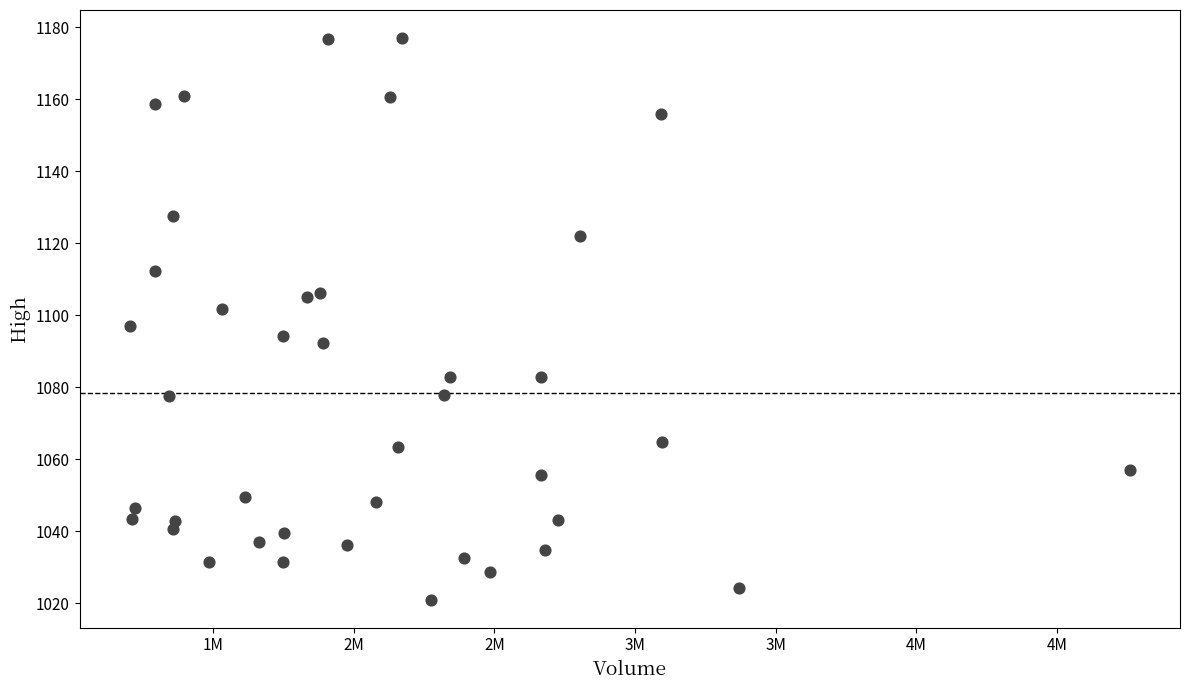

What is the range of Y values (max minus min)?

156.1